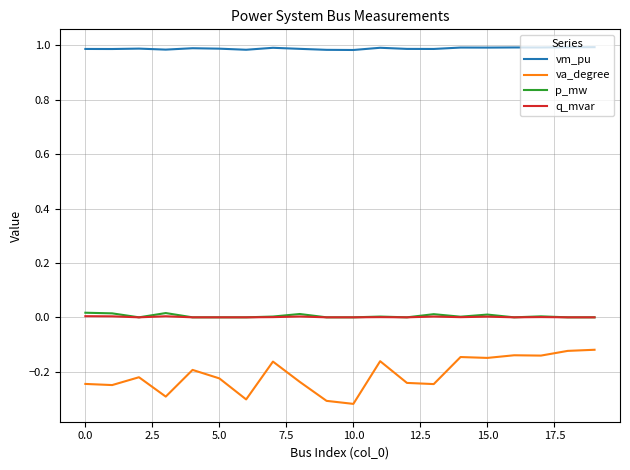

Which series has the widest spread of values?

va_degree